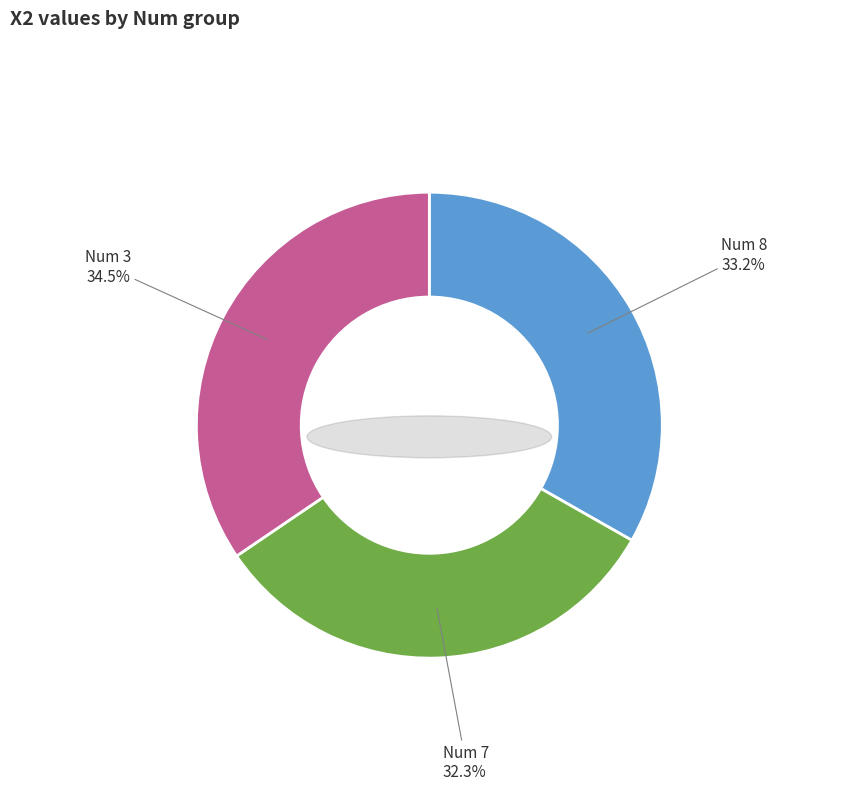

Does 7 represent more than half of the total?

No